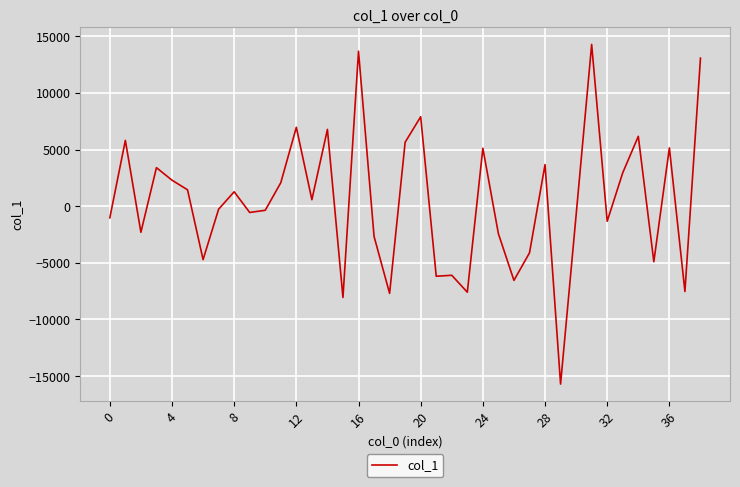

What is the smallest value displayed?

-15710.2